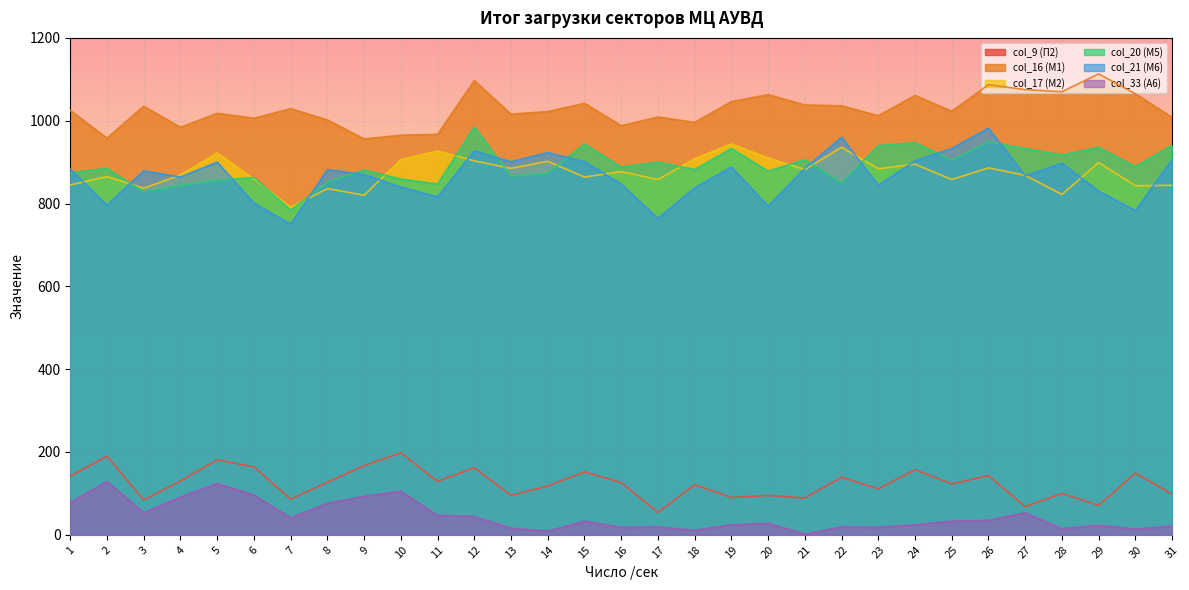

At which category does col_33 (А6) reach its first local peak?

2